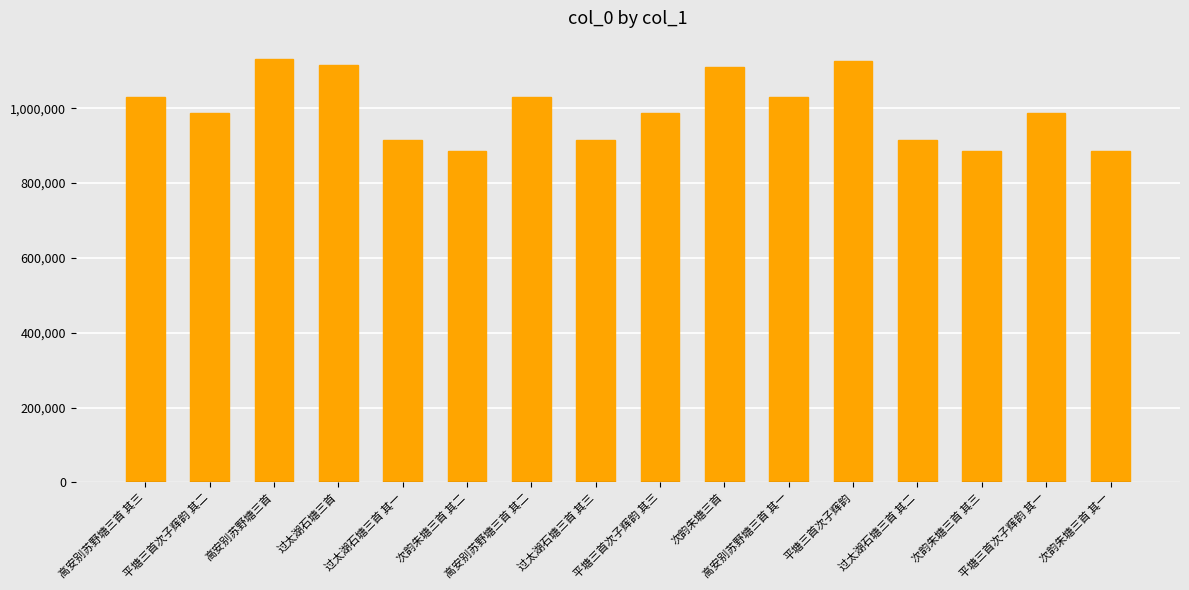

What is the difference between the maximum and minimum values?

246172